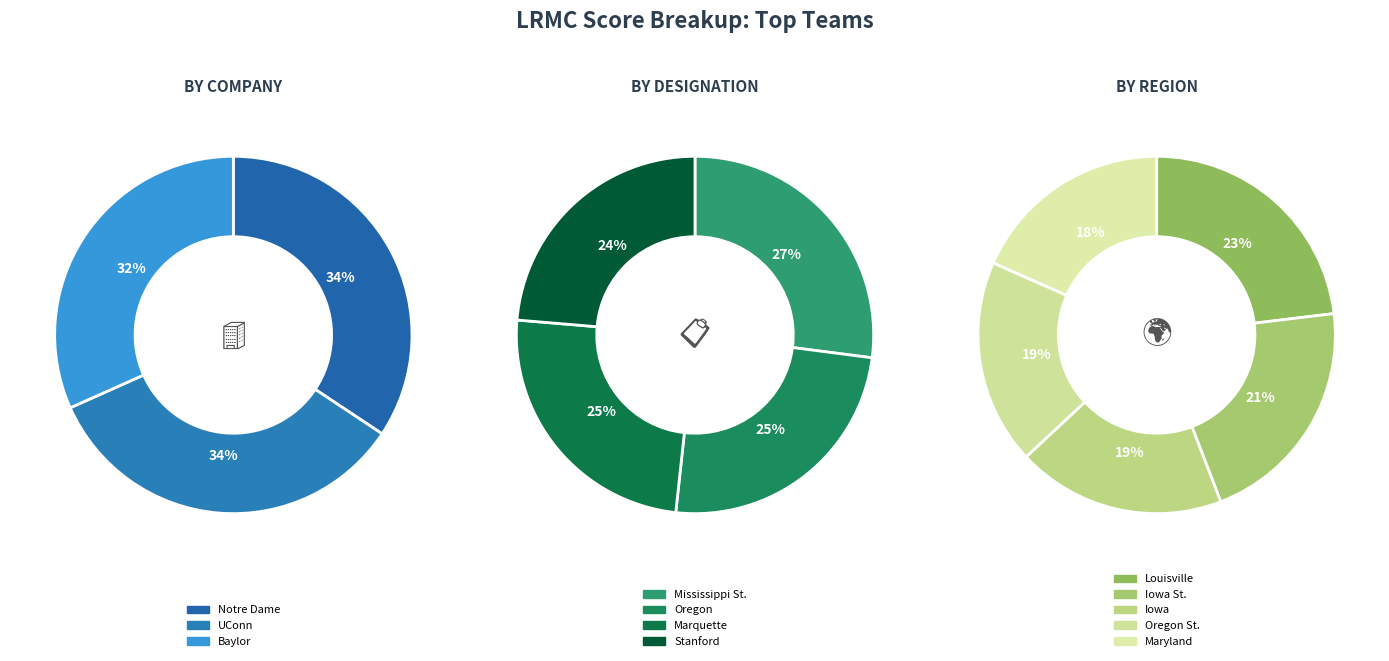

How many segments does this pie chart have?

12